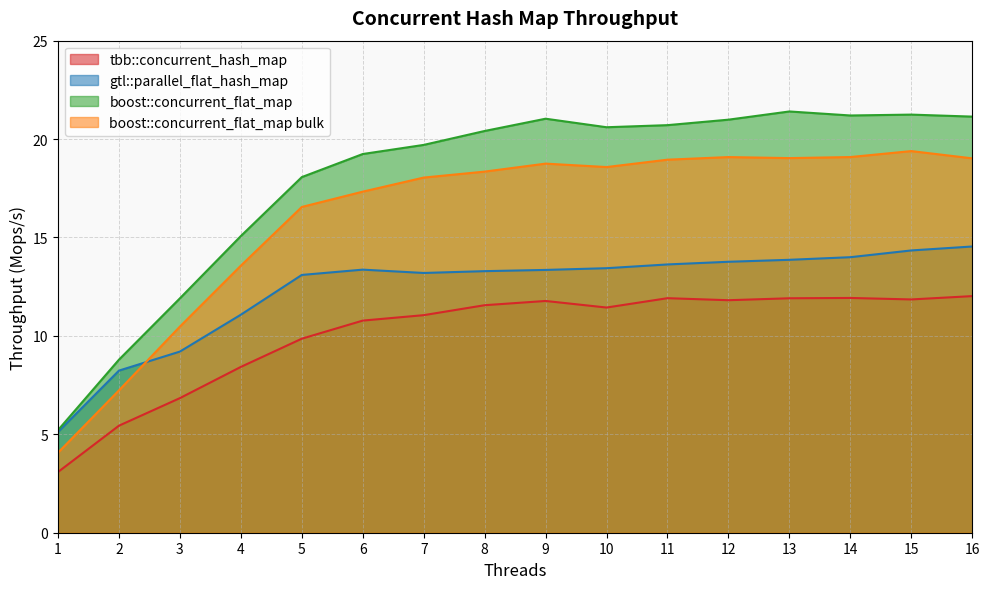

List the labels in order of tbb::concurrent_hash_map value, largest first.

16, 14, 11, 13, 15, 12, 9, 8, 10, 7, 6, 5, 4, 3, 2, 1